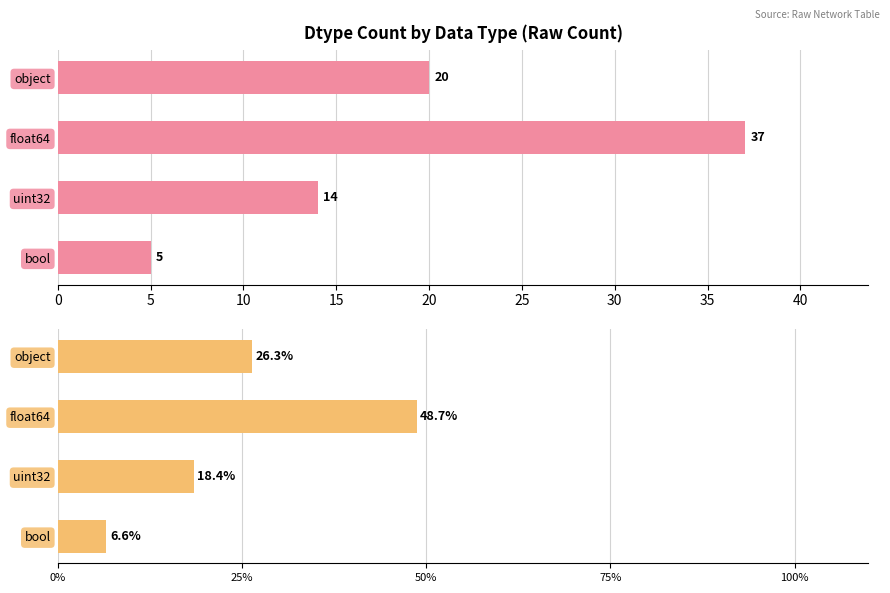

The percentage series shows 26.3 at object. True or false?

True